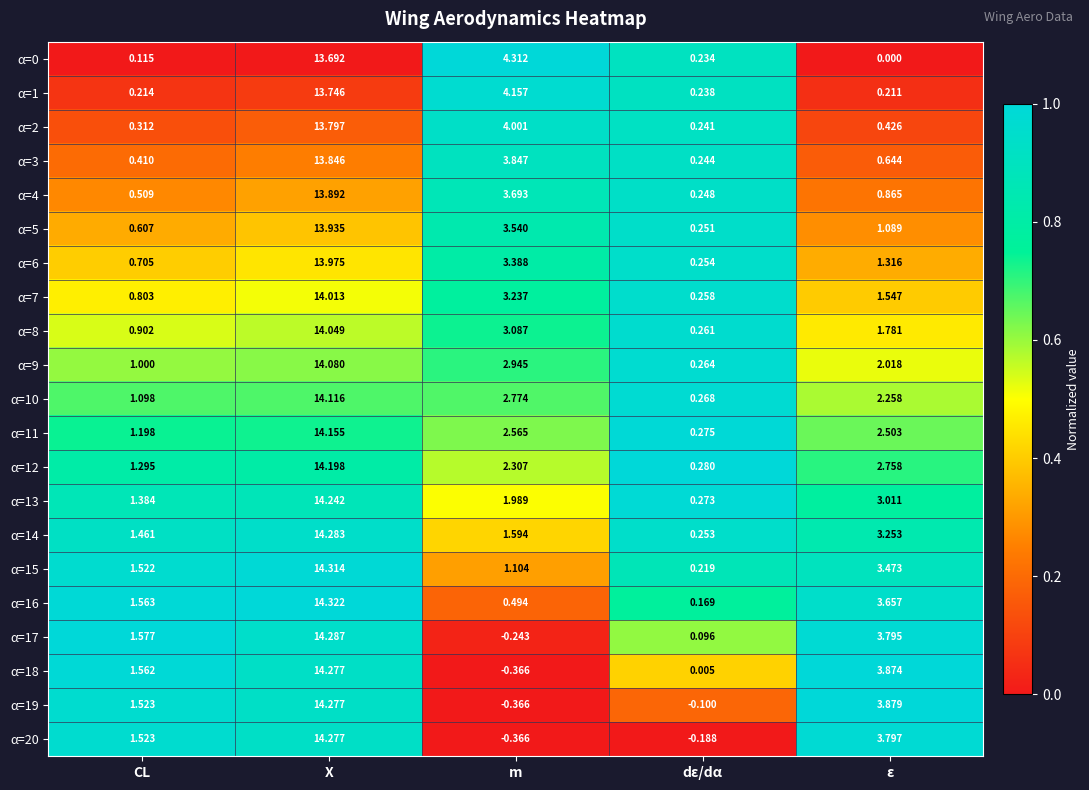

At which label is α=13 closest to 7?

ε